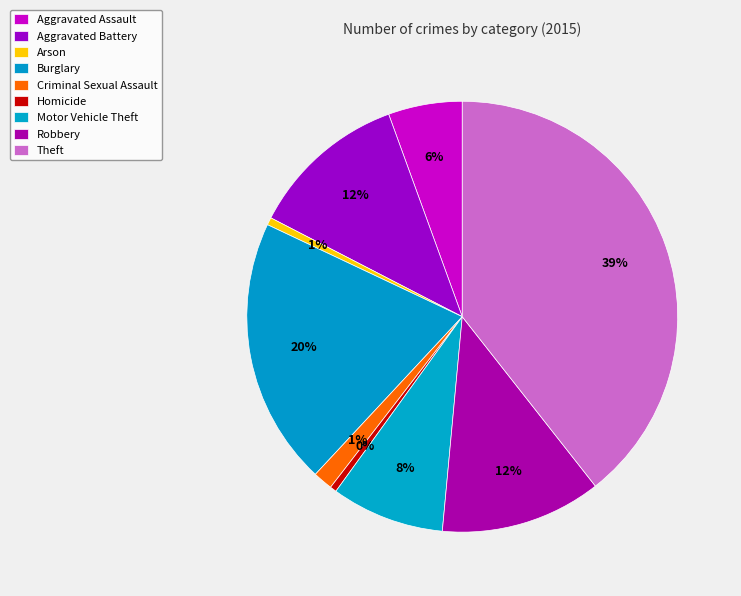

What percentage is the Criminal Sexual Assault slice, to the nearest percent?

1%